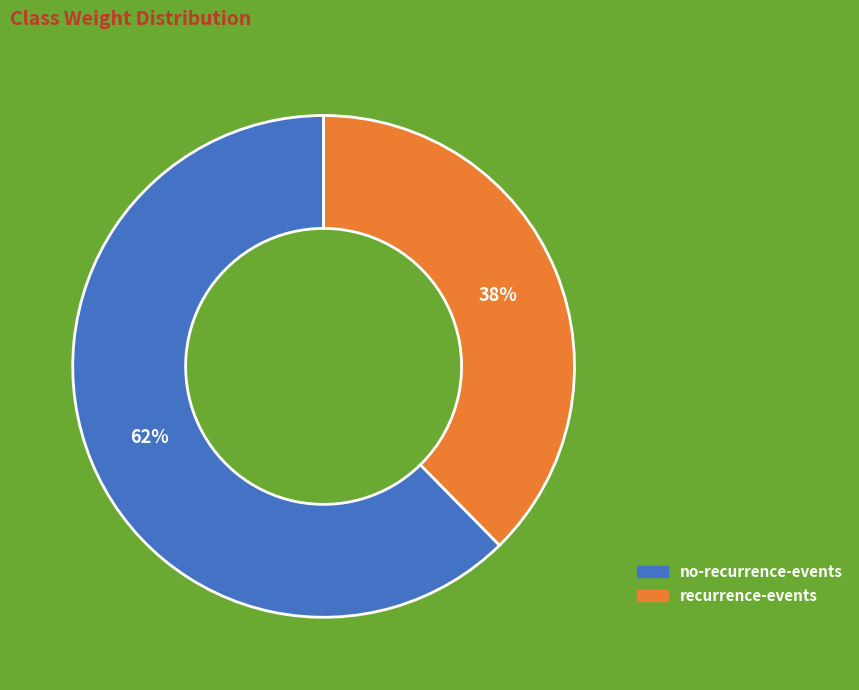

Rank the categories by value from highest to lowest.

no-recurrence-events, recurrence-events